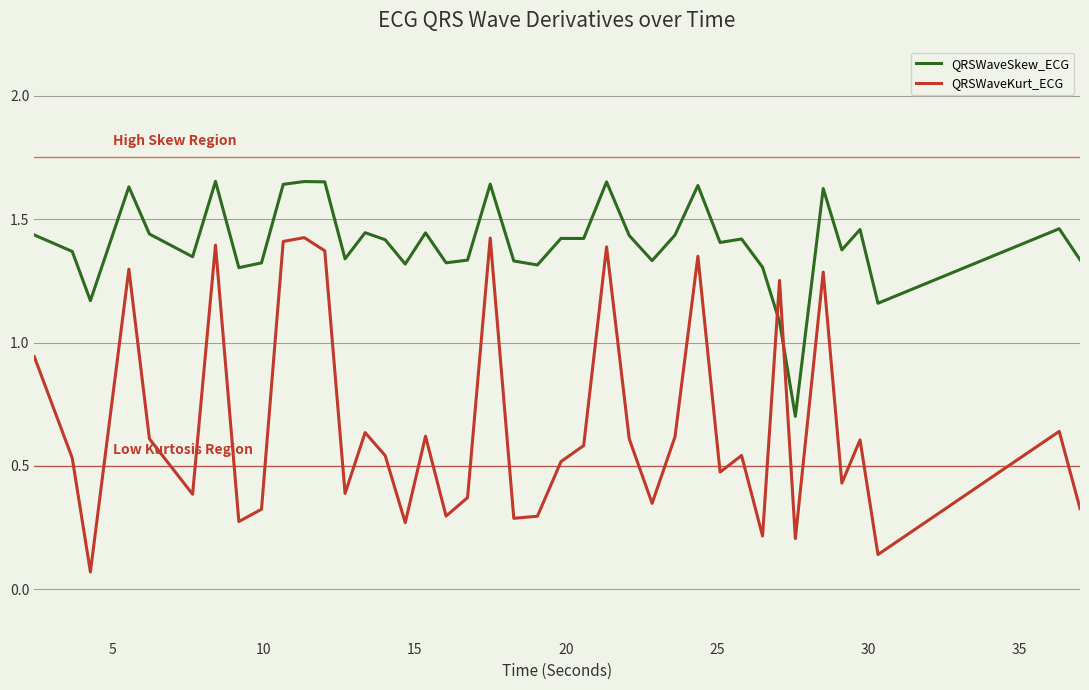

Which series ends up on top after the final intersection of QRSWaveSkew_ECG and QRSWaveKurt_ECG?

QRSWaveSkew_ECG